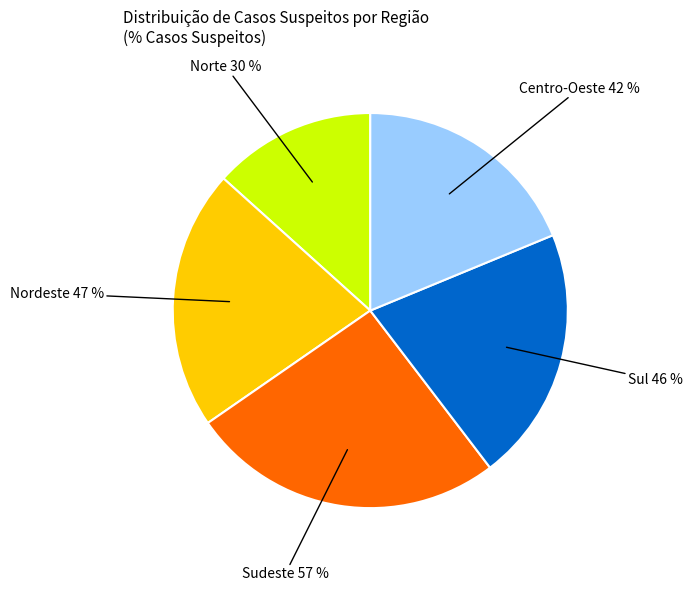

To the nearest percent, what percentage of the pie is Centro-Oeste 41.59 %?

19%